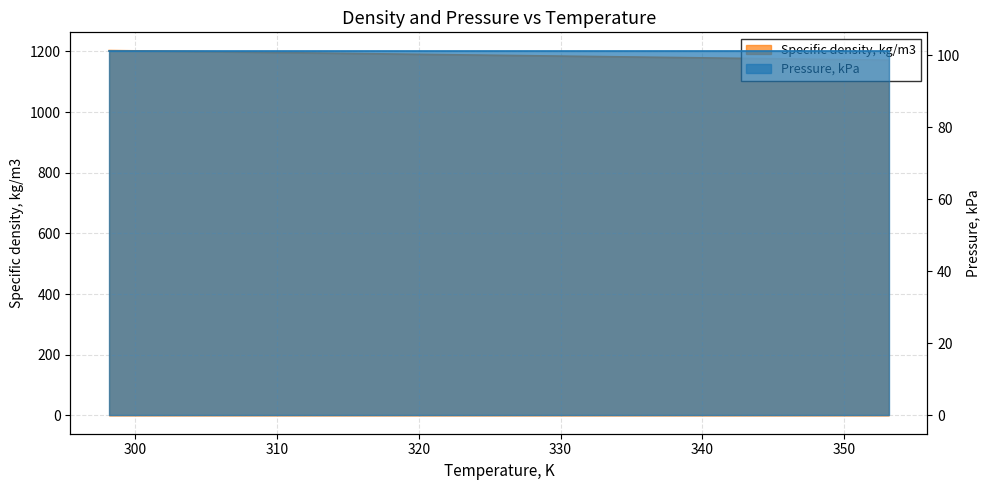

Reading left to right, list all the values displayed in this chart.

1202.7	1200.3	1197.3	1194.4	1191.4	1188.5	1185.6	1182.7	1179.8	1176.9	1174.0	1171.2